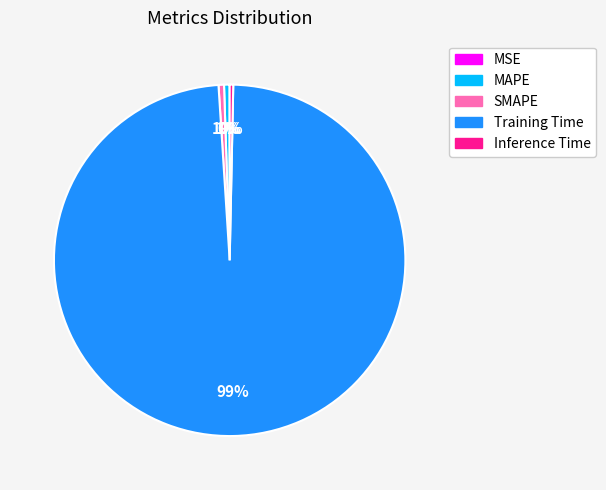

To the nearest percent, what is the average slice percentage?

20%